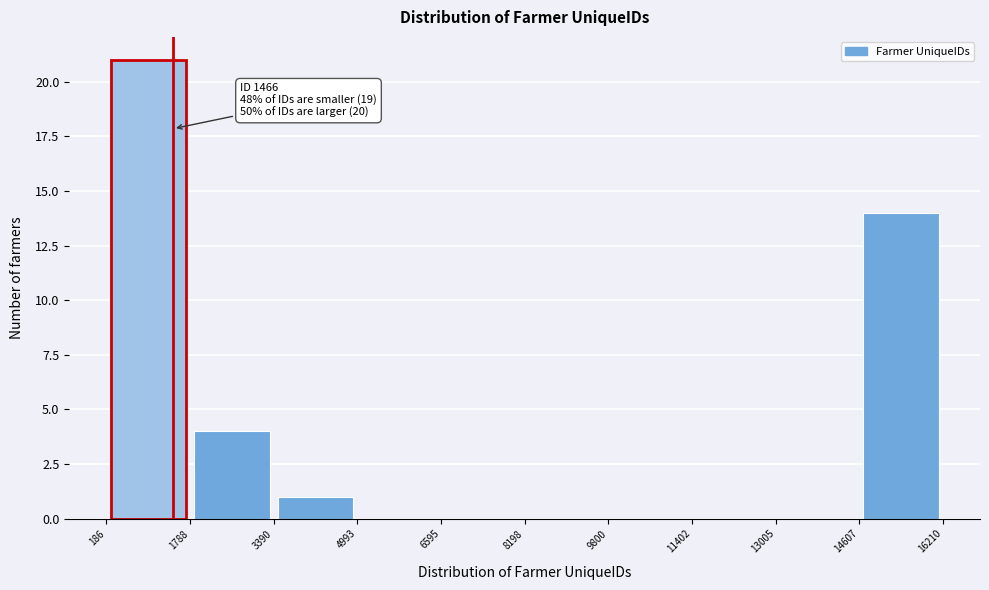

Which range on the x-axis has the tallest bar?

186 to 1788